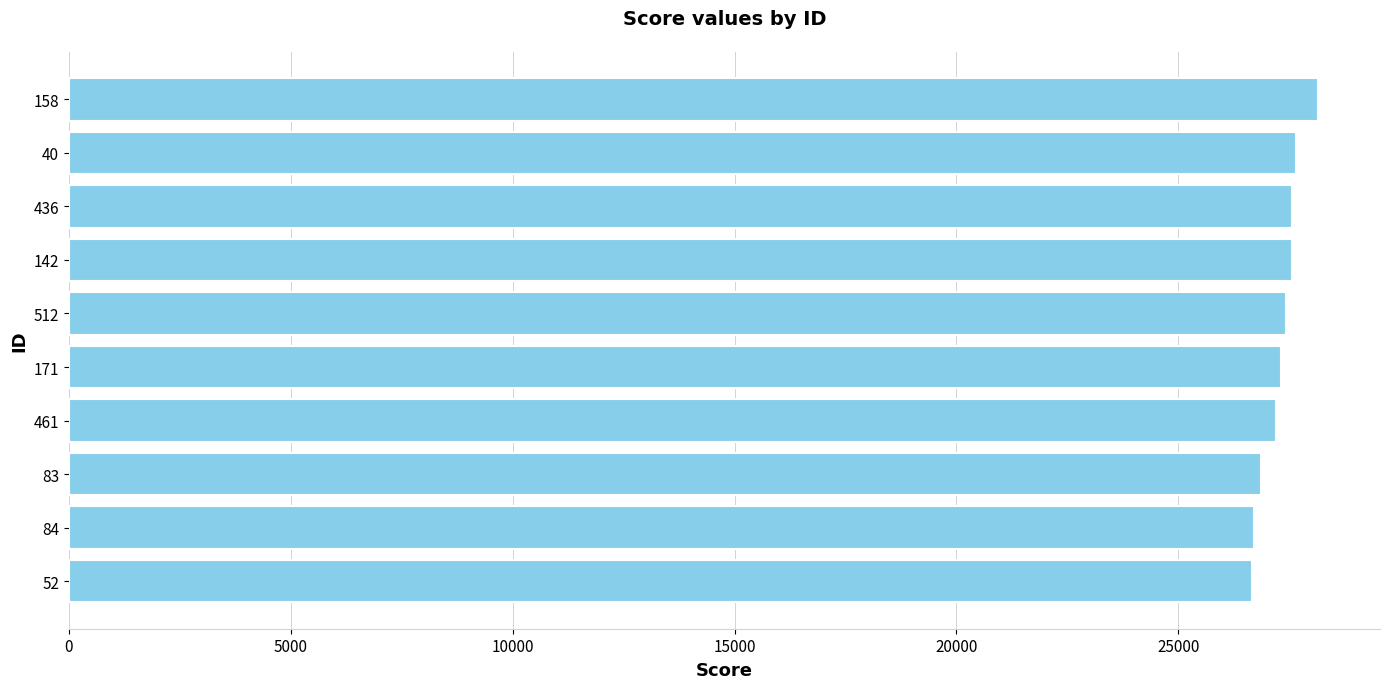

How many bars are there in total?

10